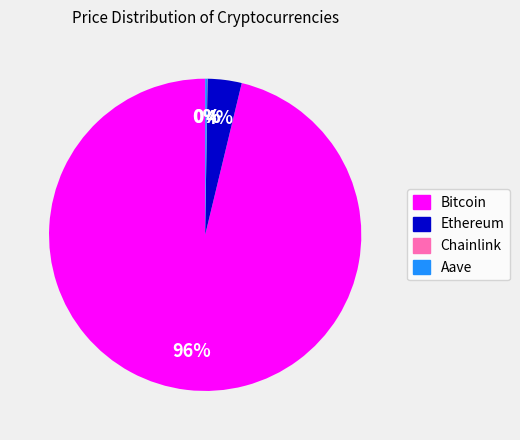

Is Bitcoin the majority of the pie?

Yes